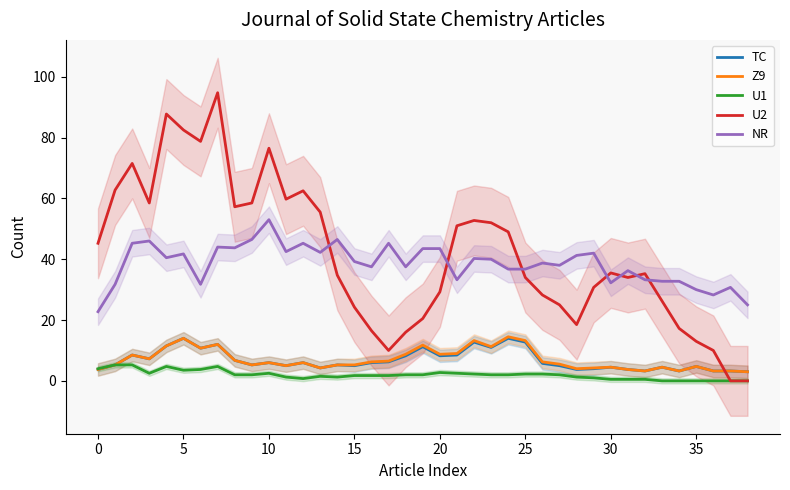

Between 33 and 37, which series saw the biggest shift?

U2